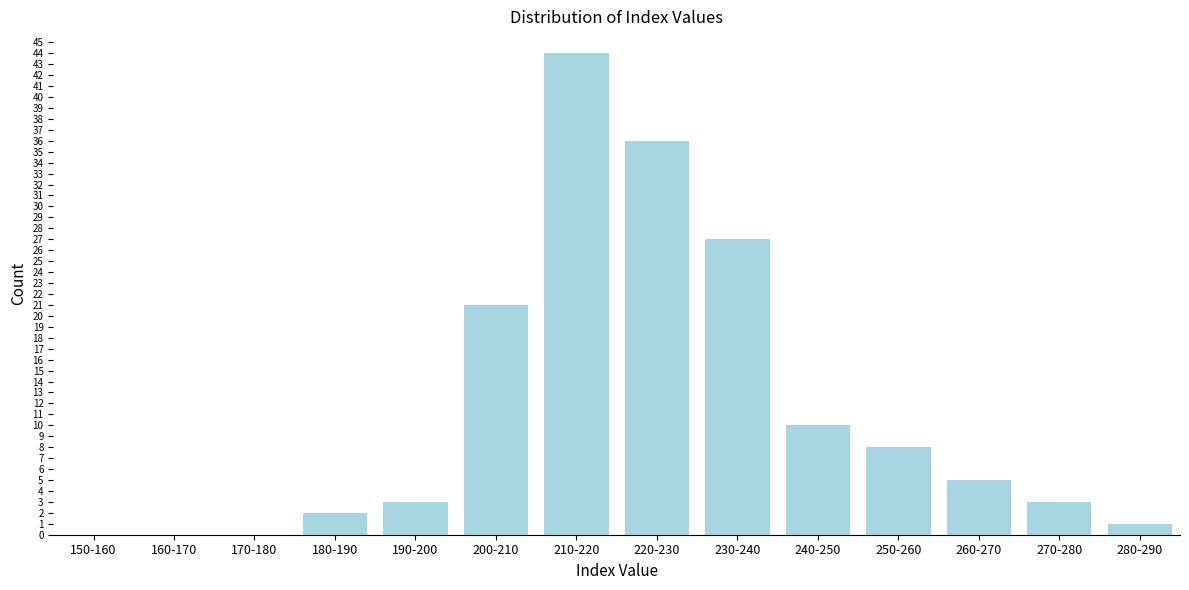

Reading right to left, extract all data points from this chart.

280-290=1	270-280=3	260-270=5	250-260=8	240-250=10	230-240=27	220-230=36	210-220=44	200-210=21	190-200=3	180-190=2	170-180=0	160-170=0	150-160=0